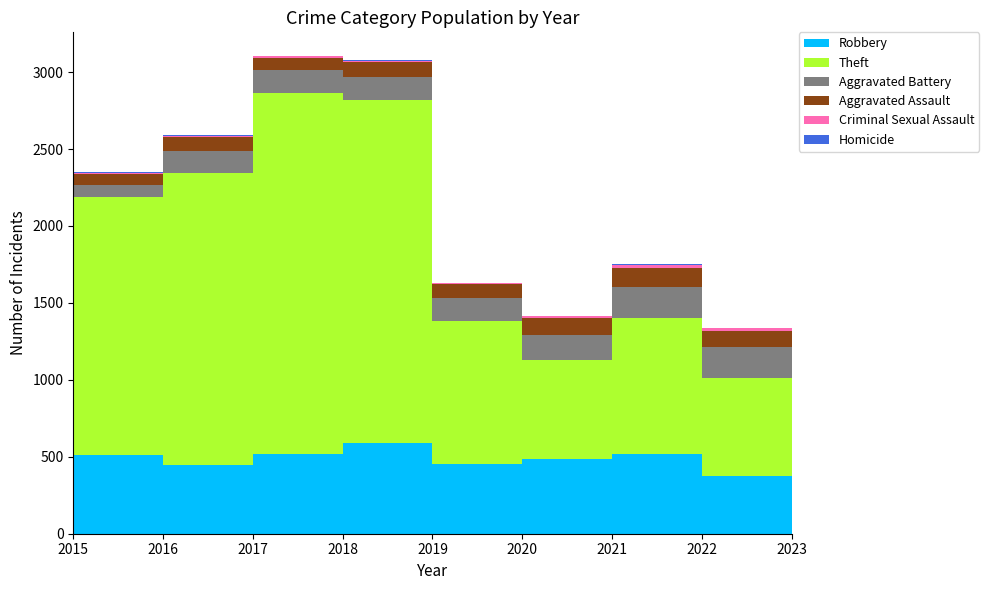

Reading right to left, extract all data points from this chart.

Robbery: 376	521	484	450	591	520	446	510	395
Theft: 634	880	642	930	2230	2342	1896	1676	1429
Aggravated Battery: 202	202	163	150	148	152	142	82	82
Aggravated Assault: 106	121	110	94	98	77	95	71	46
Criminal Sexual Assault: 17	24	14	3	8	11	8	8	12
Homicide: 2	5	4	3	2	1	1	1	0